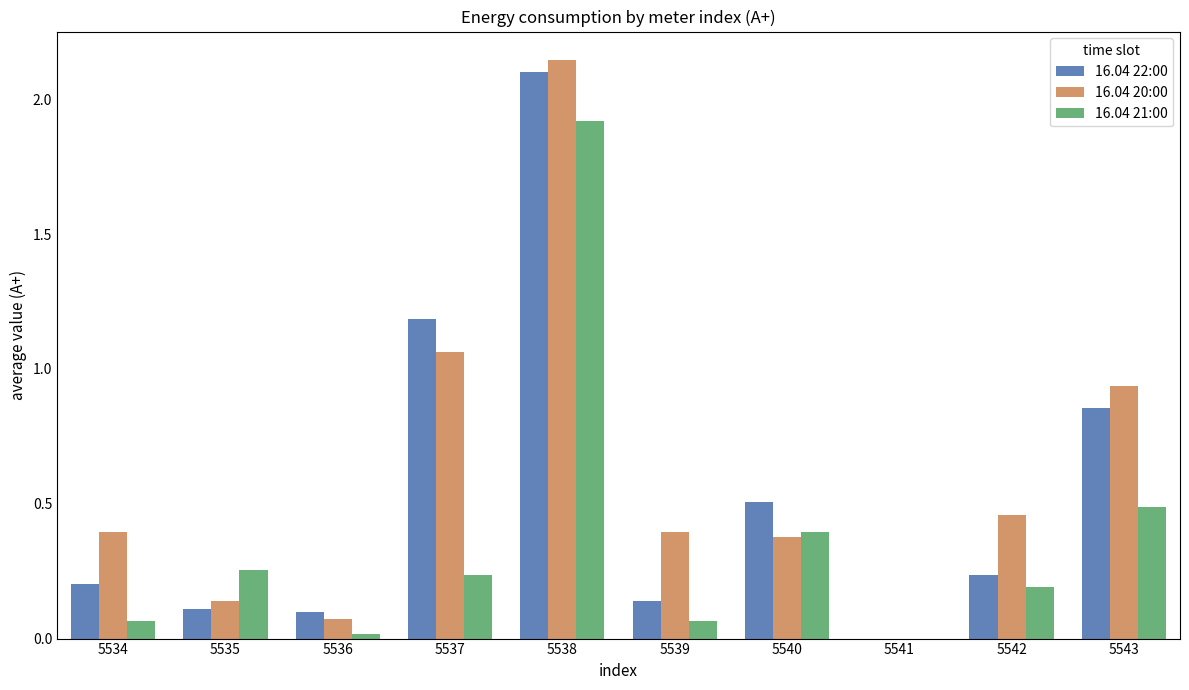

Between 5538 and 5539, which series saw the biggest shift?

16.04 22:00